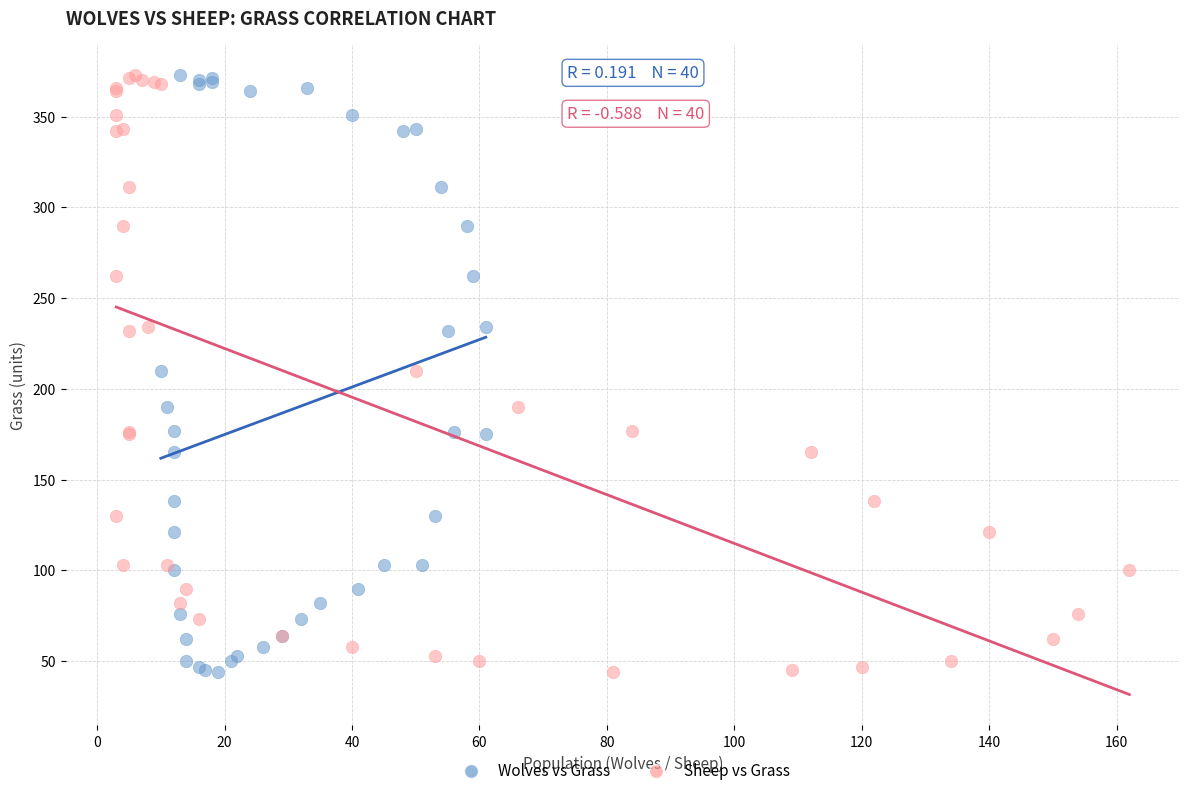

What are all the series names shown in the legend?

Wolves vs Grass, Sheep vs Grass